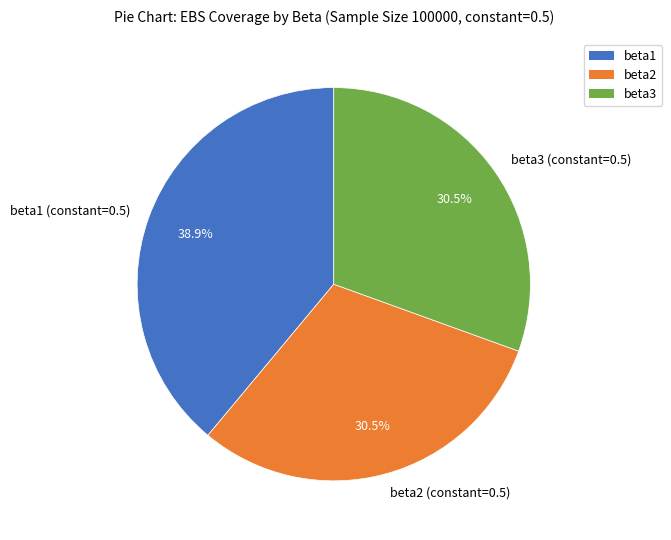

Do beta1 (constant=0.5) and beta2 (constant=0.5) together represent more than half of the pie?

Yes